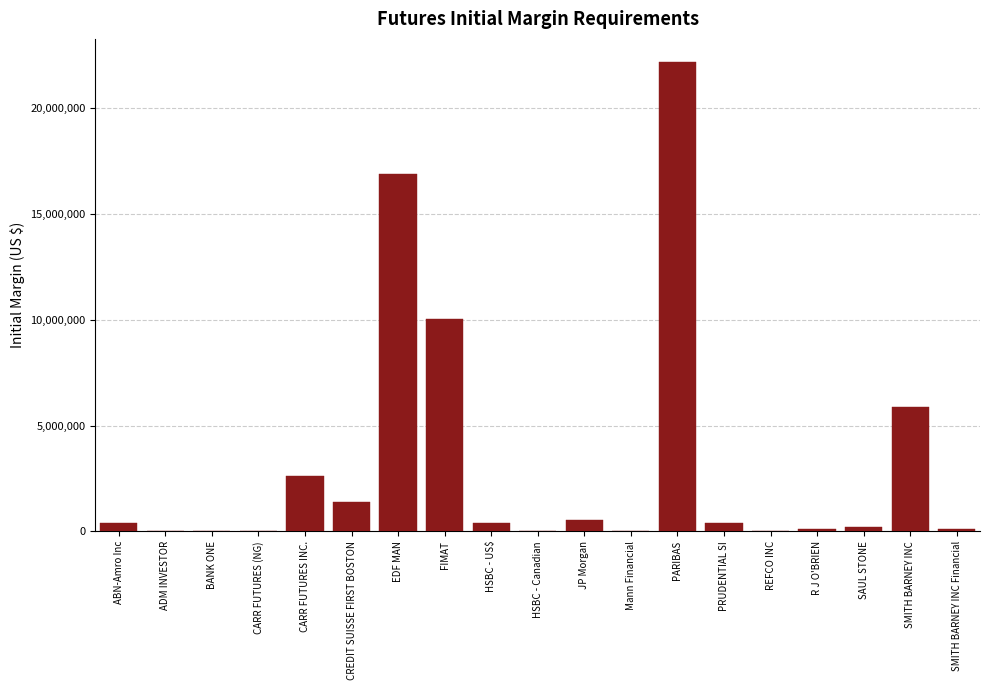

Where is the data nearest to the value 11089207?

FIMAT